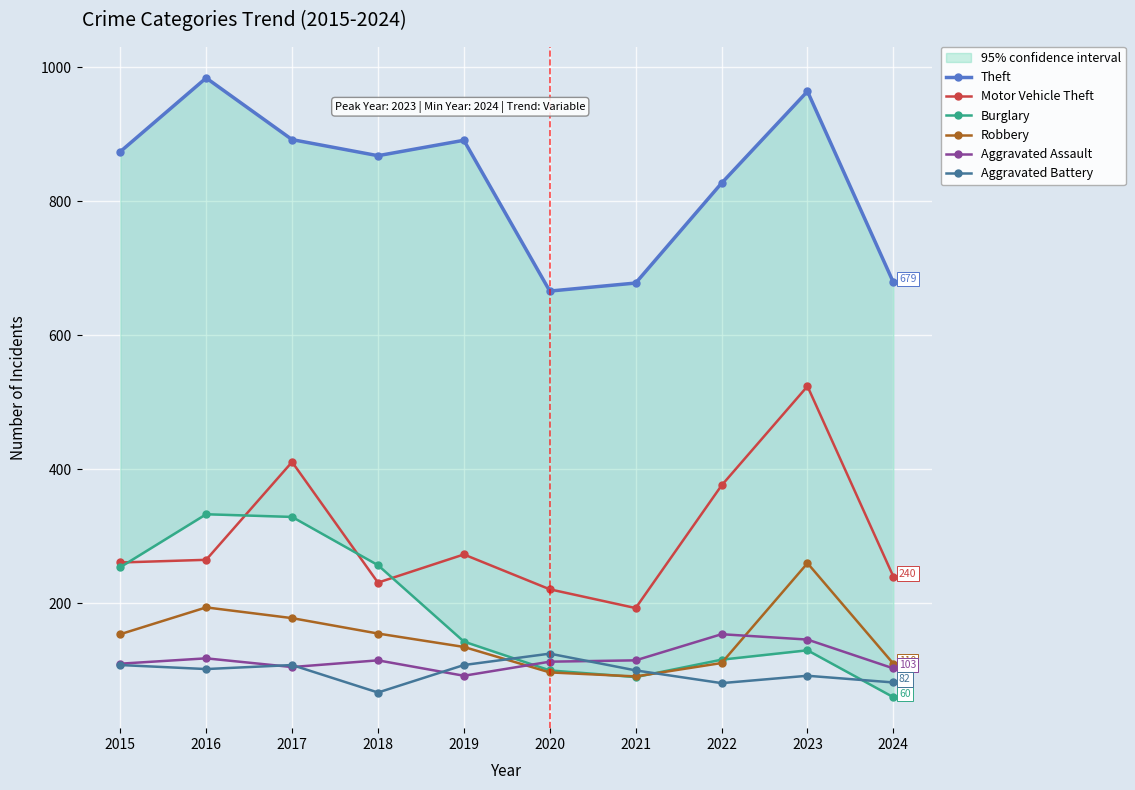

Which label corresponds to the largest value in the chart?

2016